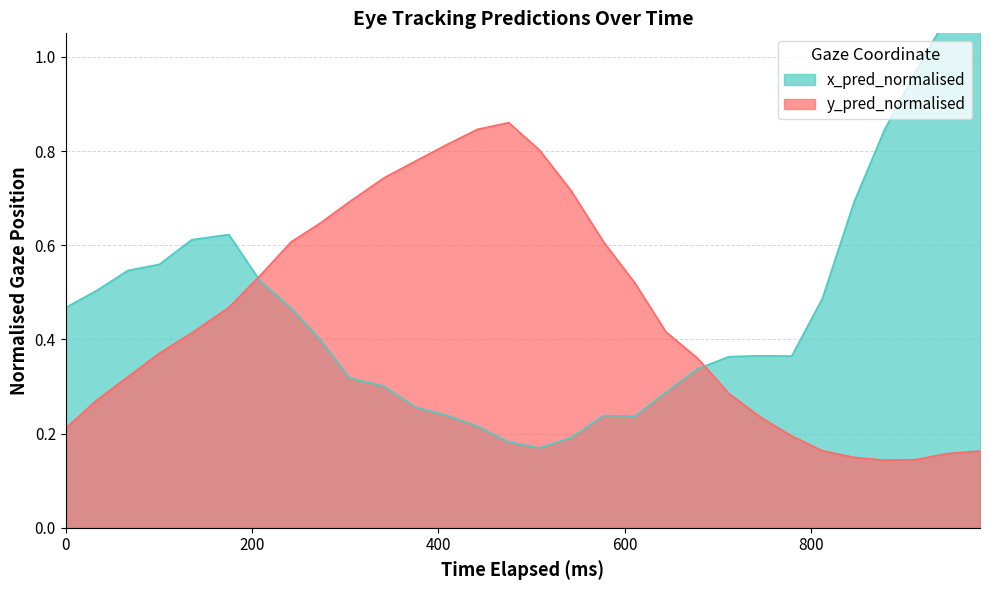

Reading right to left, list all the values displayed in this chart.

x_pred_normalised: 1.2	1.1	1.0	0.8	0.7	0.5	0.4	0.4	0.4	0.3	0.3	0.2	0.2	0.2	0.2	0.2	0.2	0.2	0.3	0.3	0.3	0.4	0.5	0.5	0.6	0.6	0.6	0.5	0.5	0.5
y_pred_normalised: 0.2	0.2	0.1	0.1	0.1	0.2	0.2	0.2	0.3	0.4	0.4	0.5	0.6	0.7	0.8	0.9	0.8	0.8	0.8	0.7	0.7	0.6	0.6	0.5	0.5	0.4	0.4	0.3	0.3	0.2